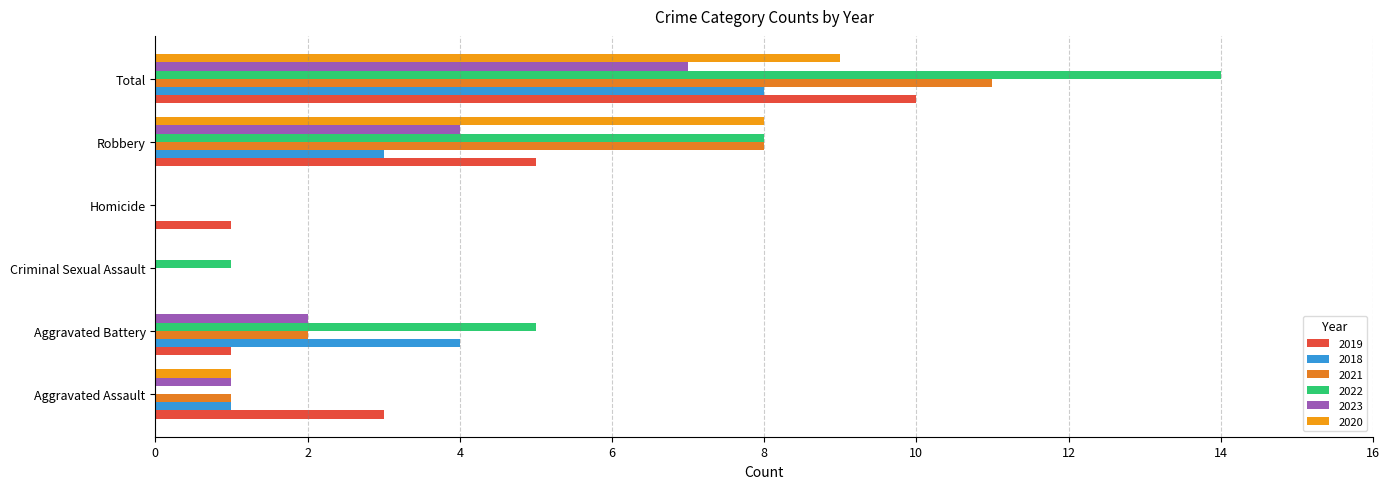

How many positive values does the 2019 series have?

5